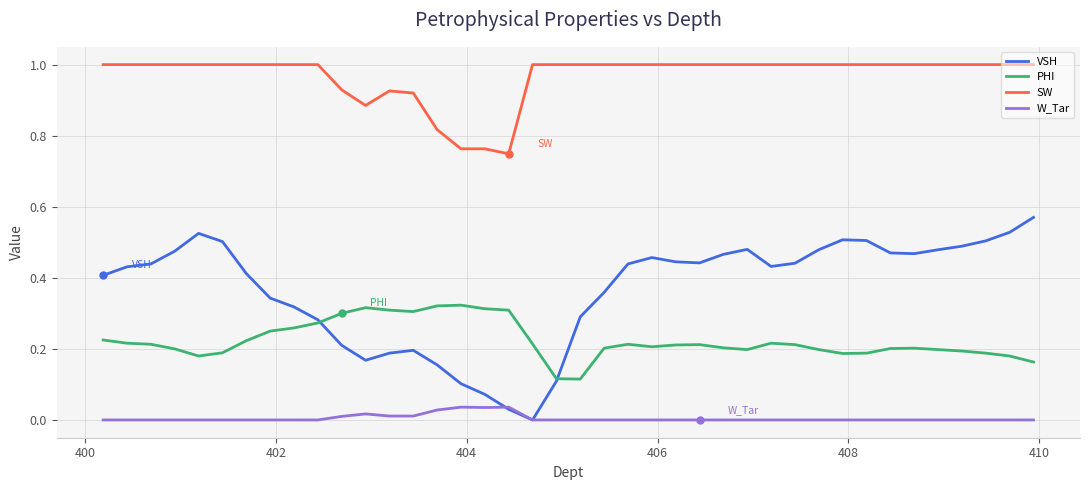

List the series in order of their peak value, highest first.

SW, VSH, PHI, W_Tar